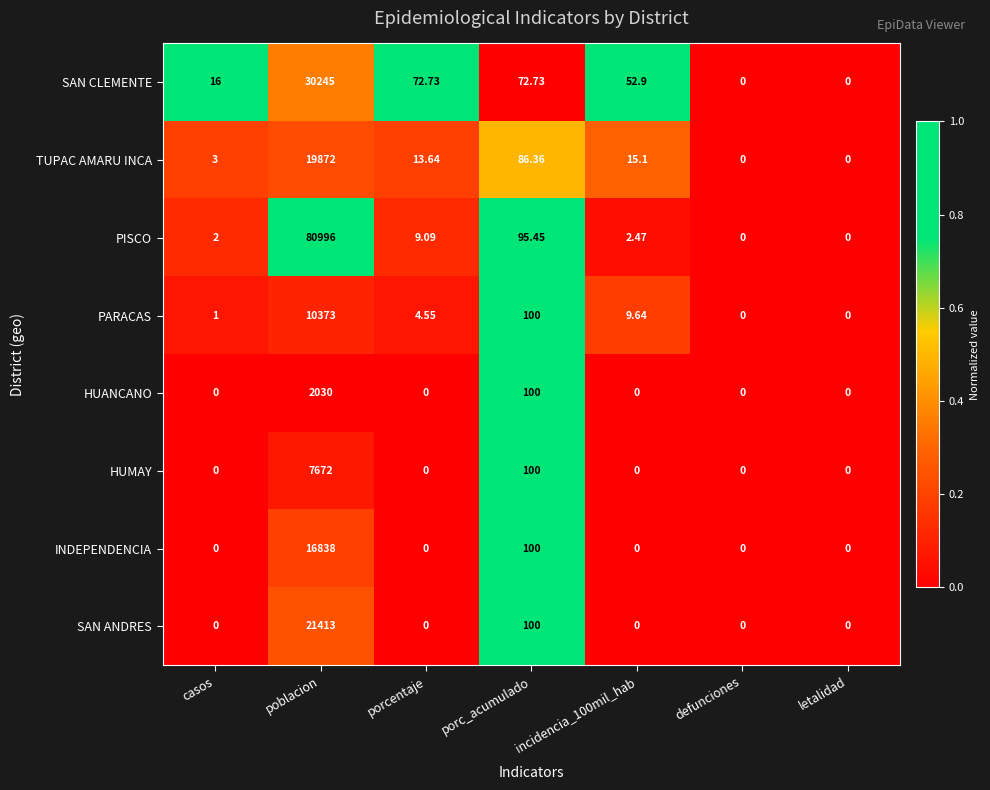

Which category has the highest value across all series?

poblacion